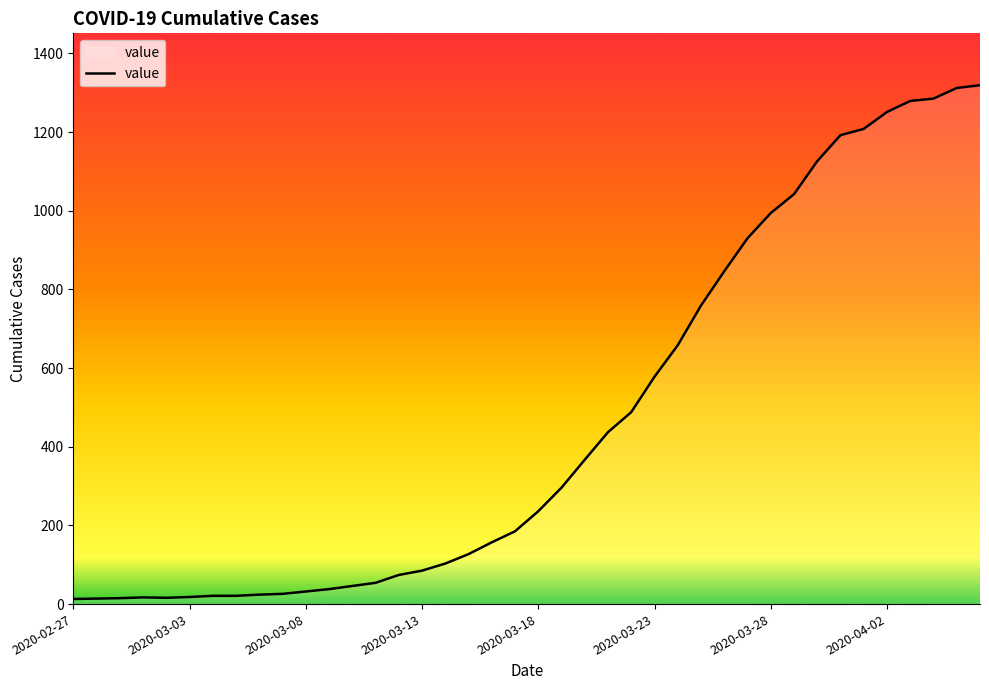

What is the greatest value displayed?

1319